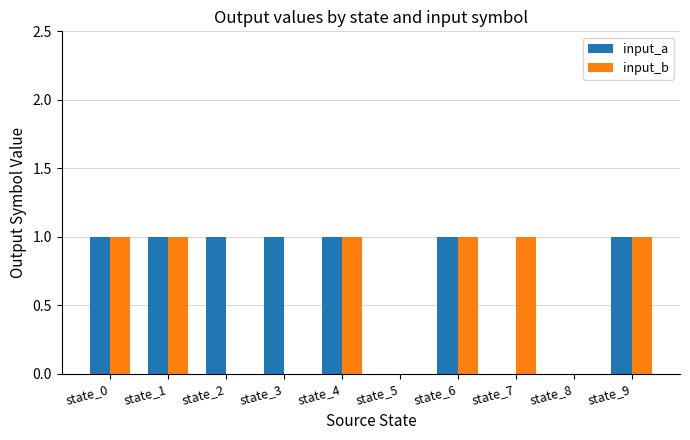

Reading left to right, list all the values displayed in this chart.

input_a: 1	1	1	1	1	0	1	0	0	1
input_b: 1	1	0	0	1	0	1	1	0	1